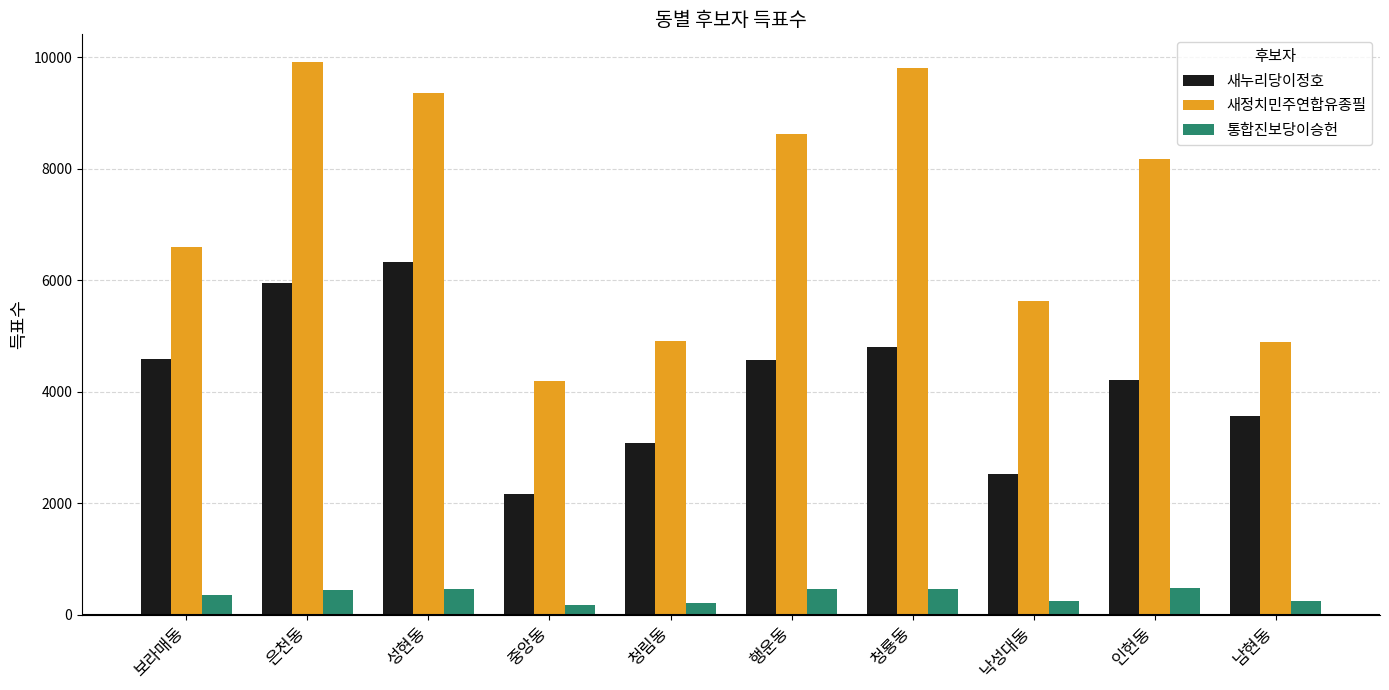

List the series in order of their peak value, highest first.

새정치민주연합유종필, 새누리당이정호, 통합진보당이승헌